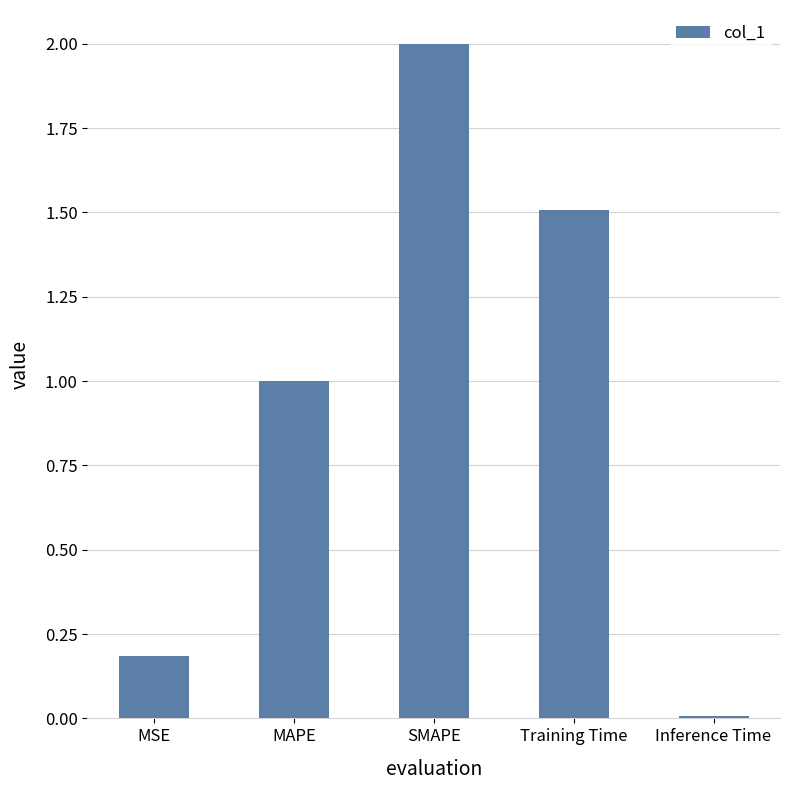

What is the greatest value displayed?

2.0